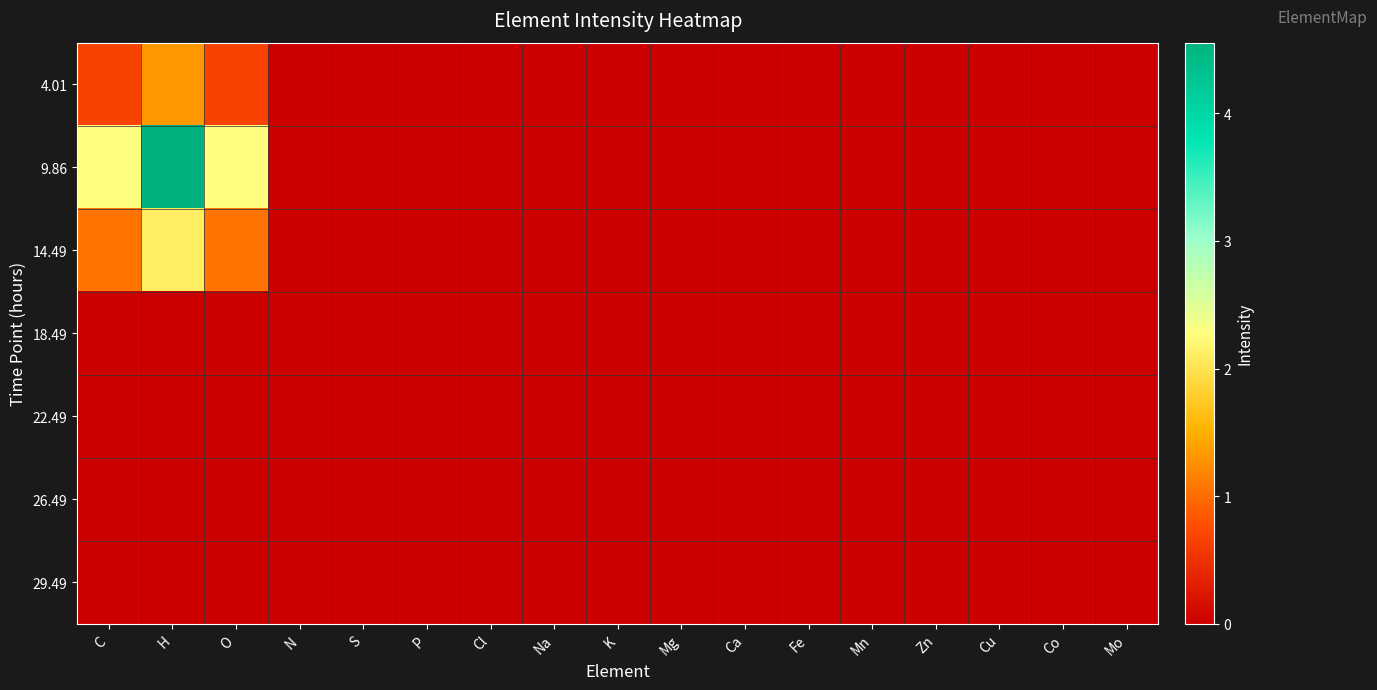

Rank the series at Mn from highest to lowest value.

4.01, 9.86, 14.49, 18.49, 22.49, 26.49, 29.49